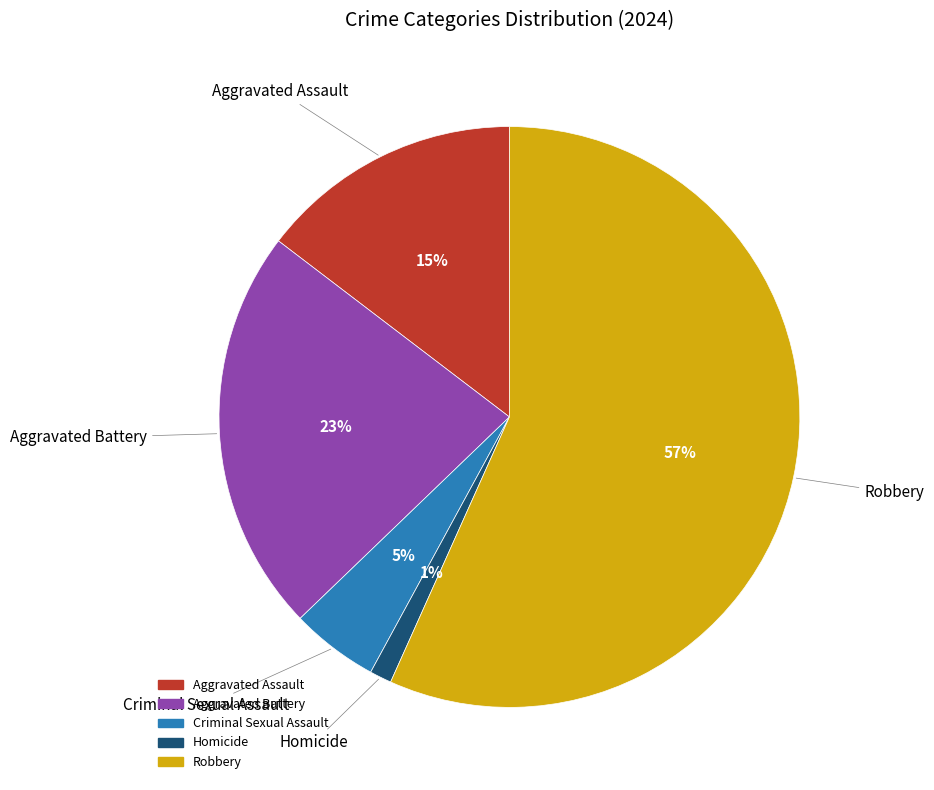

Rank the categories by value from highest to lowest.

Robbery, Aggravated Battery, Aggravated Assault, Criminal Sexual Assault, Homicide